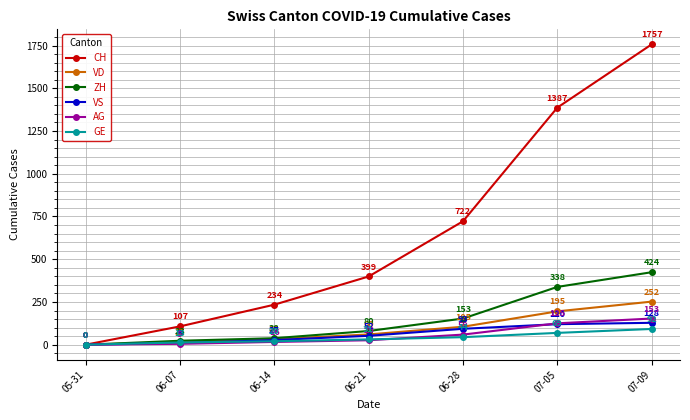

Does the chart display data point markers on the line(s)?

Yes